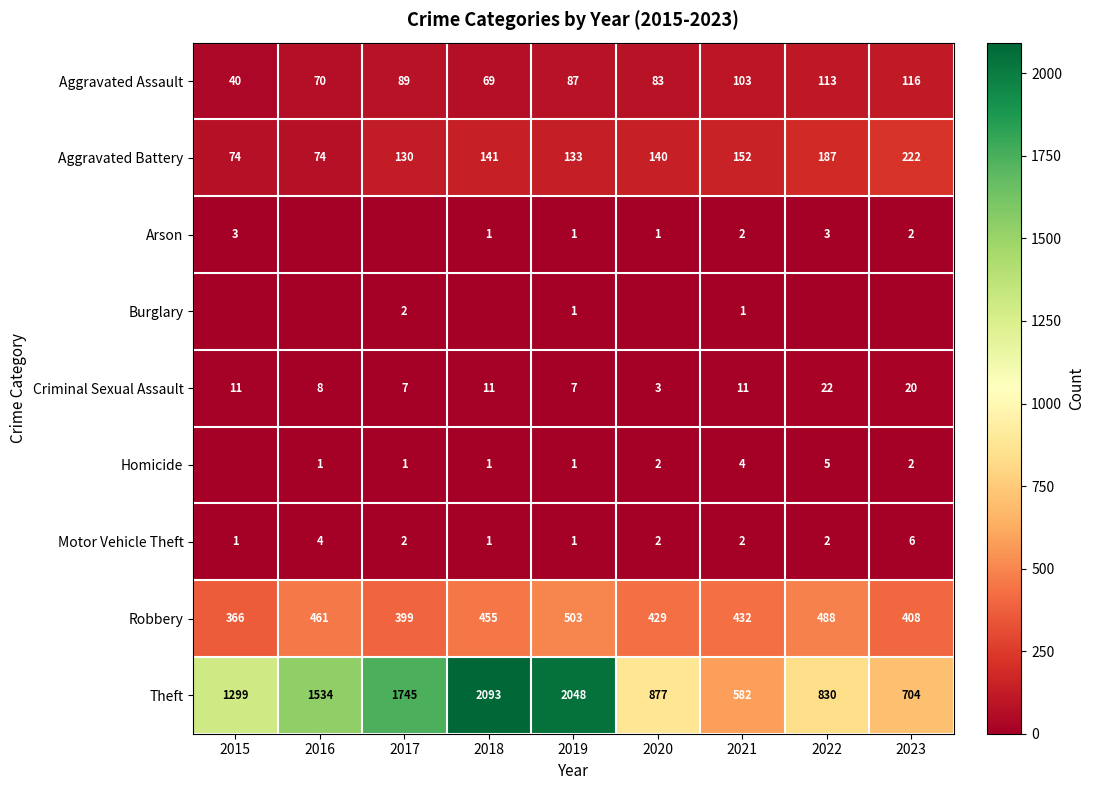

What is the sum of the Arson values at 2021 and 2019?

3